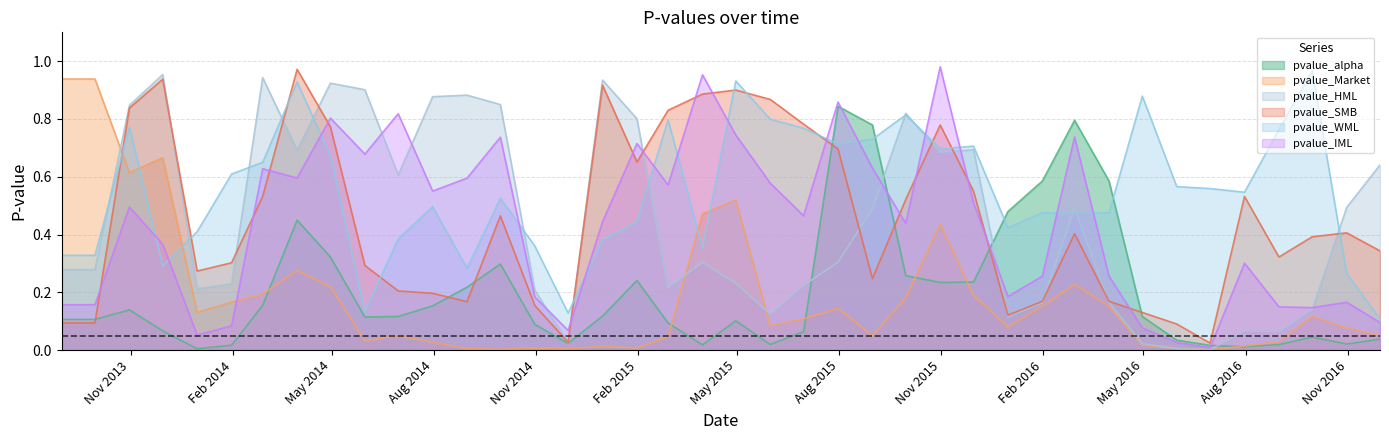

Reading right to left, extract all data points from this chart.

pvalue_alpha: 0.0	0.0	0.0	0.0	0.0	0.0	0.0	0.1	0.6	0.8	0.6	0.5	0.2	0.2	0.3	0.8	0.8	0.1	0.0	0.1	0.0	0.1	0.2	0.1	0.0	0.1	0.3	0.2	0.2	0.1	0.1	0.3	0.4	0.2	0.0	0.0	0.1	0.1	0.1	0.1
pvalue_Market: 0.0	0.1	0.1	0.0	0.0	0.0	0.0	0.0	0.2	0.2	0.2	0.1	0.2	0.4	0.2	0.0	0.1	0.1	0.1	0.5	0.5	0.0	0.0	0.0	0.0	0.0	0.0	0.0	0.0	0.0	0.0	0.2	0.3	0.2	0.2	0.1	0.7	0.6	0.9	0.9
pvalue_HML: 0.6	0.5	0.1	0.1	0.1	0.0	0.0	0.0	0.2	0.5	0.2	0.1	0.7	0.7	0.8	0.5	0.3	0.2	0.1	0.2	0.3	0.2	0.8	0.9	0.0	0.2	0.9	0.9	0.9	0.6	0.9	0.9	0.7	0.9	0.2	0.2	1.0	0.8	0.3	0.3
pvalue_SMB: 0.3	0.4	0.4	0.3	0.5	0.0	0.1	0.1	0.2	0.4	0.2	0.1	0.6	0.8	0.5	0.2	0.7	0.8	0.9	0.9	0.9	0.8	0.7	0.9	0.0	0.2	0.5	0.2	0.2	0.2	0.3	0.8	1.0	0.5	0.3	0.3	0.9	0.8	0.1	0.1
pvalue_WML: 0.1	0.3	1.0	0.8	0.5	0.6	0.6	0.9	0.5	0.5	0.5	0.4	0.7	0.7	0.8	0.7	0.7	0.8	0.8	0.9	0.4	0.8	0.4	0.4	0.1	0.4	0.5	0.3	0.5	0.4	0.1	0.7	0.9	0.7	0.6	0.4	0.3	0.8	0.3	0.3
pvalue_IML: 0.1	0.2	0.1	0.1	0.3	0.0	0.0	0.1	0.3	0.7	0.3	0.2	0.5	1.0	0.4	0.6	0.9	0.5	0.6	0.7	1.0	0.6	0.7	0.4	0.1	0.2	0.7	0.6	0.6	0.8	0.7	0.8	0.6	0.6	0.1	0.1	0.4	0.5	0.2	0.2